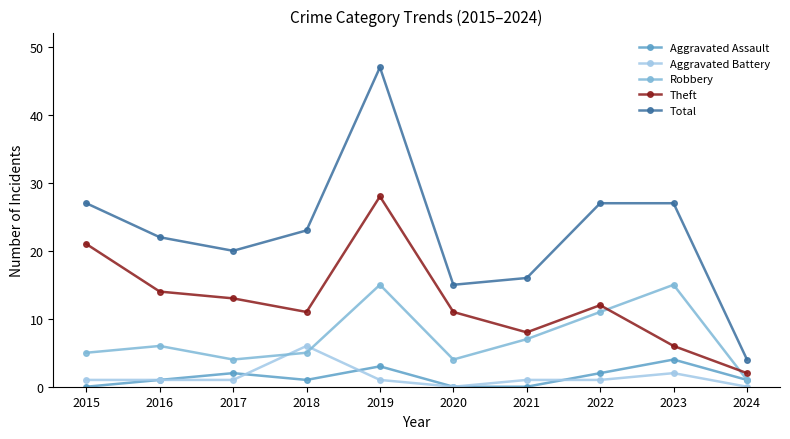

At which category does the chart reach its peak across all series?

2019